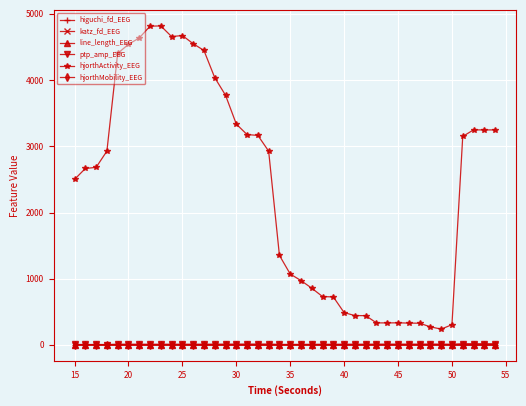

True or false: hjorthActivity_EEG and ptp_amp_EEG intersect in this chart.

False